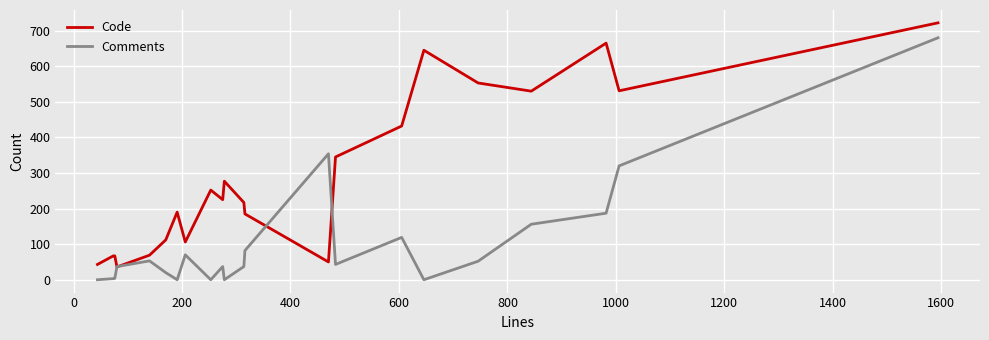

Which series has the largest total across all categories?

Code